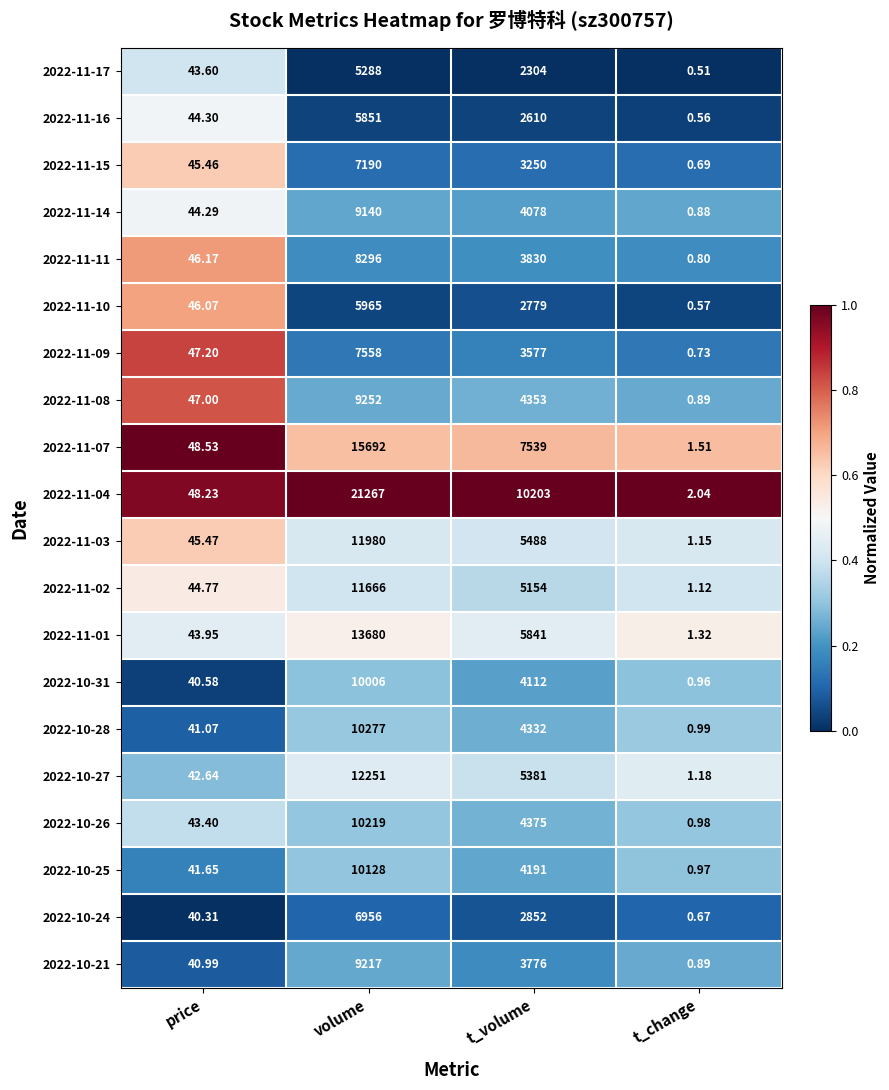

What is the maximum value shown in the chart?

21267.0